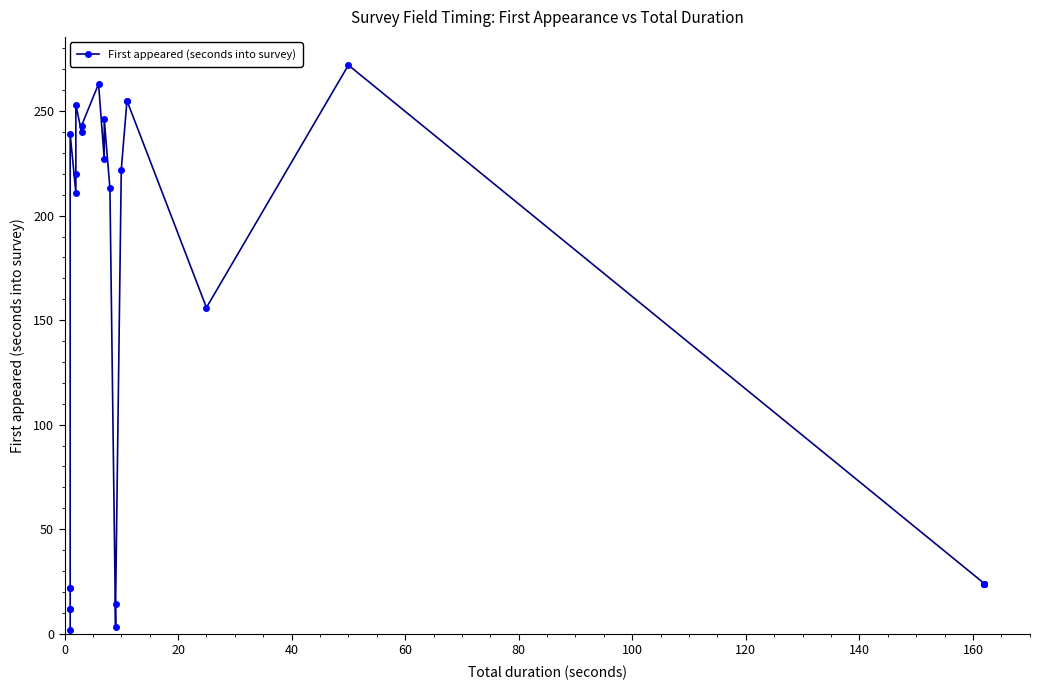

The chart shows a value of 137 at 13. True or false?

False